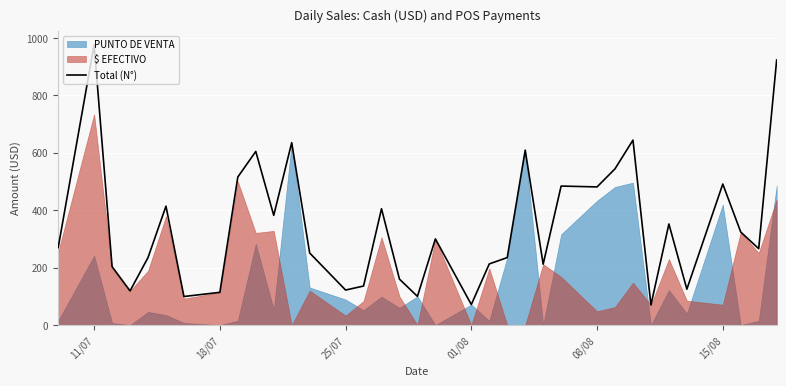

At which label does Total (N°) reach its peak?

11/07